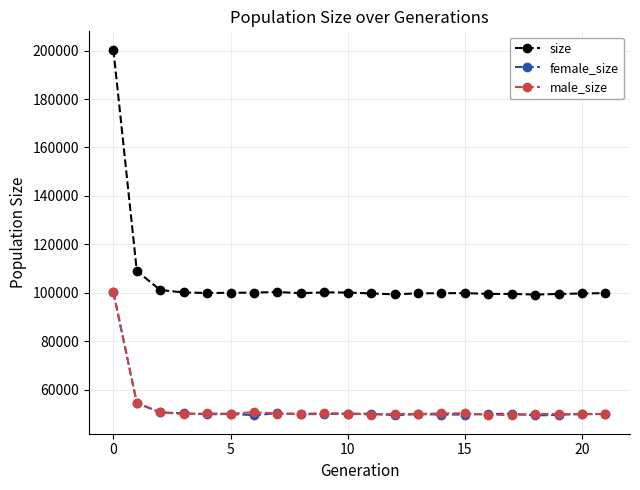

What is the minimum value for male_size?

49477